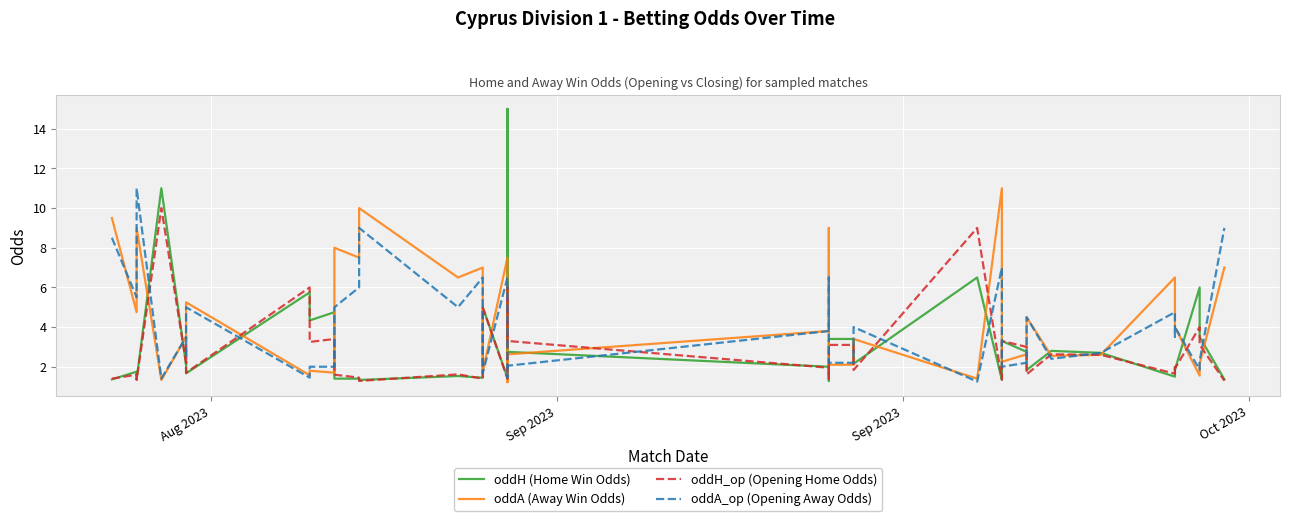

How many interior local peaks does the oddA_op (Opening Away Odds) series have?

12